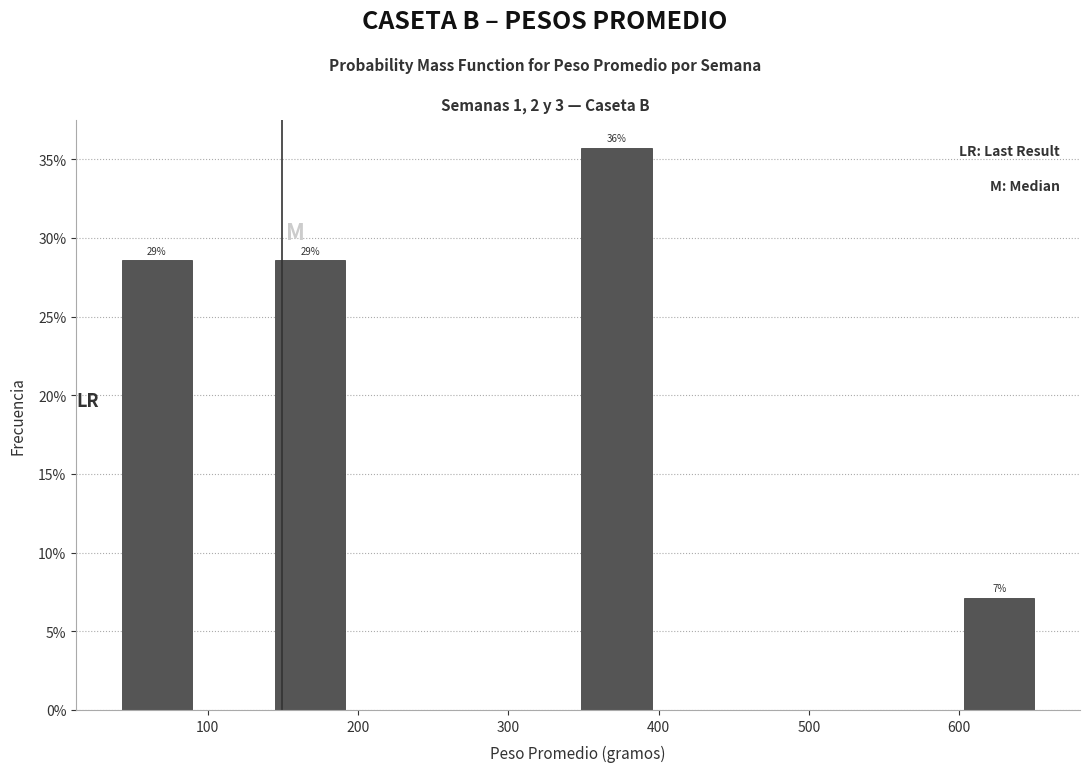

Over which range of the x-axis is the bar tallest?

350 to 400